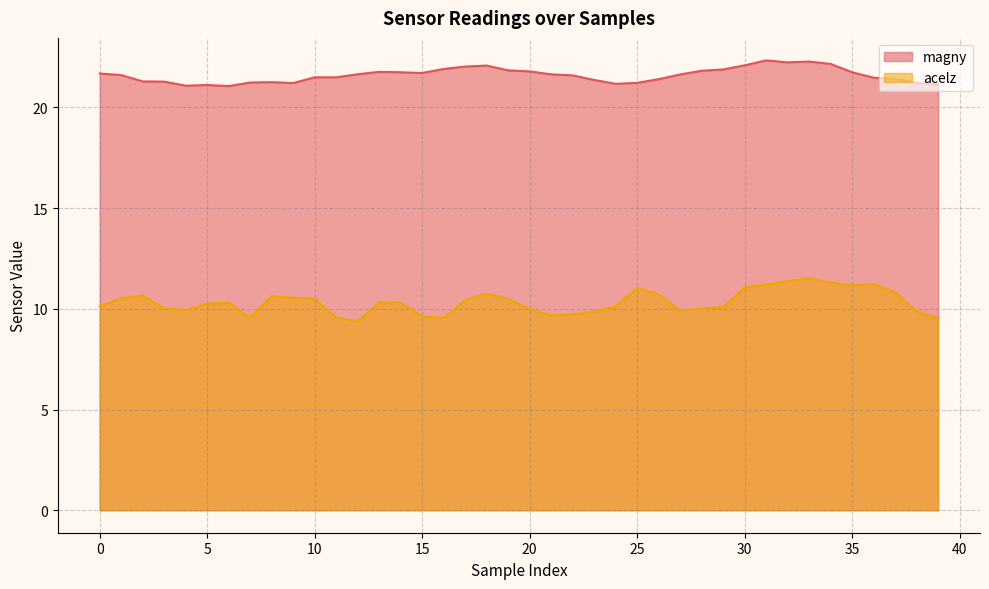

Which label corresponds to the smallest value in the chart?

12